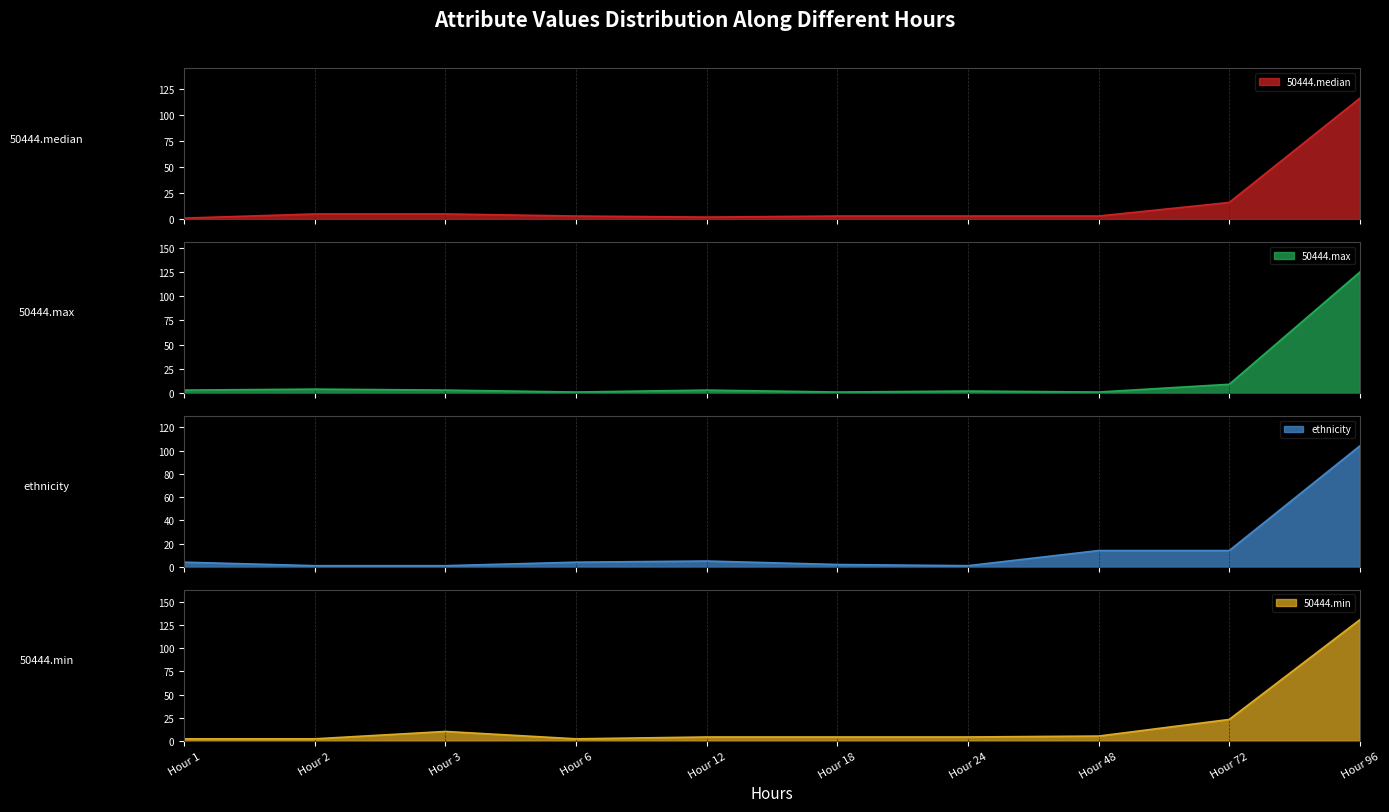

Count the number of data series in this chart.

4